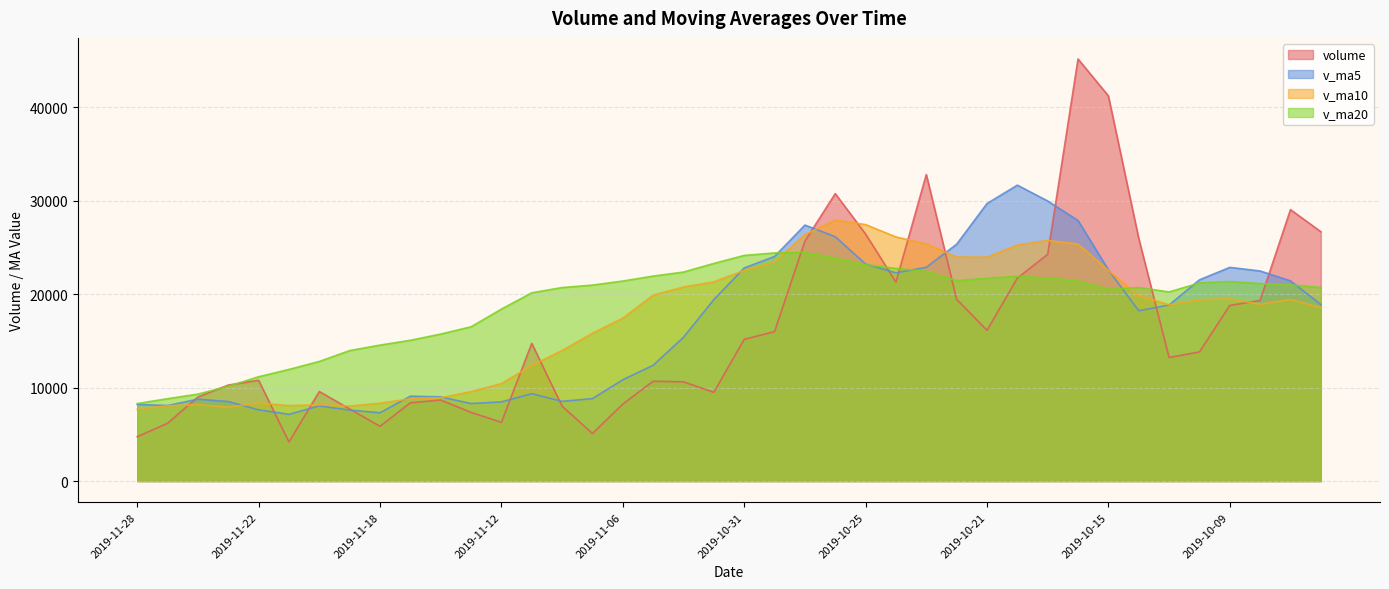

True or false: v_ma20 has more than 0 interior local peaks.

True